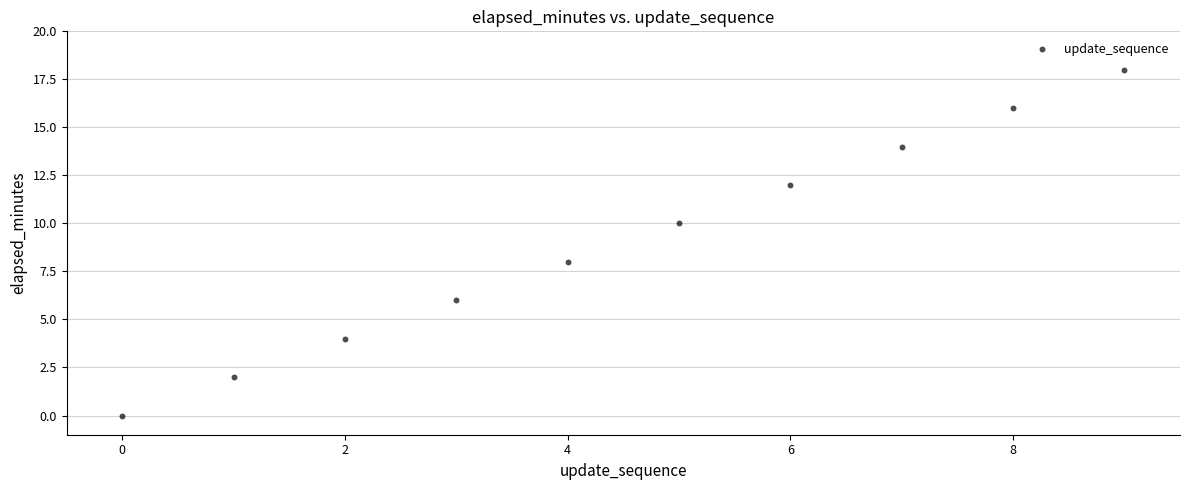

What is the range of Y values (max minus min)?

18